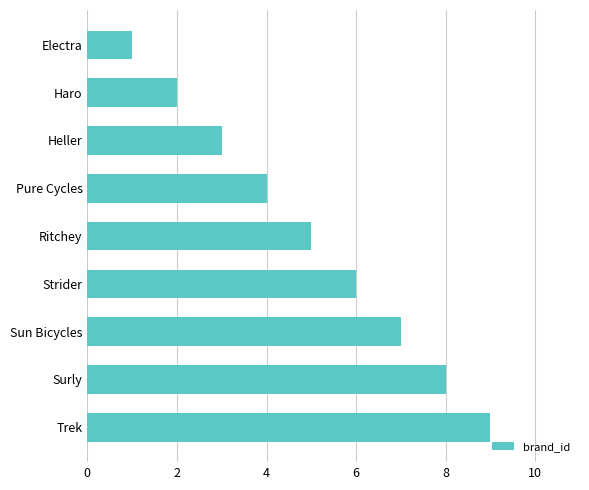

What is the sum of all values?

45